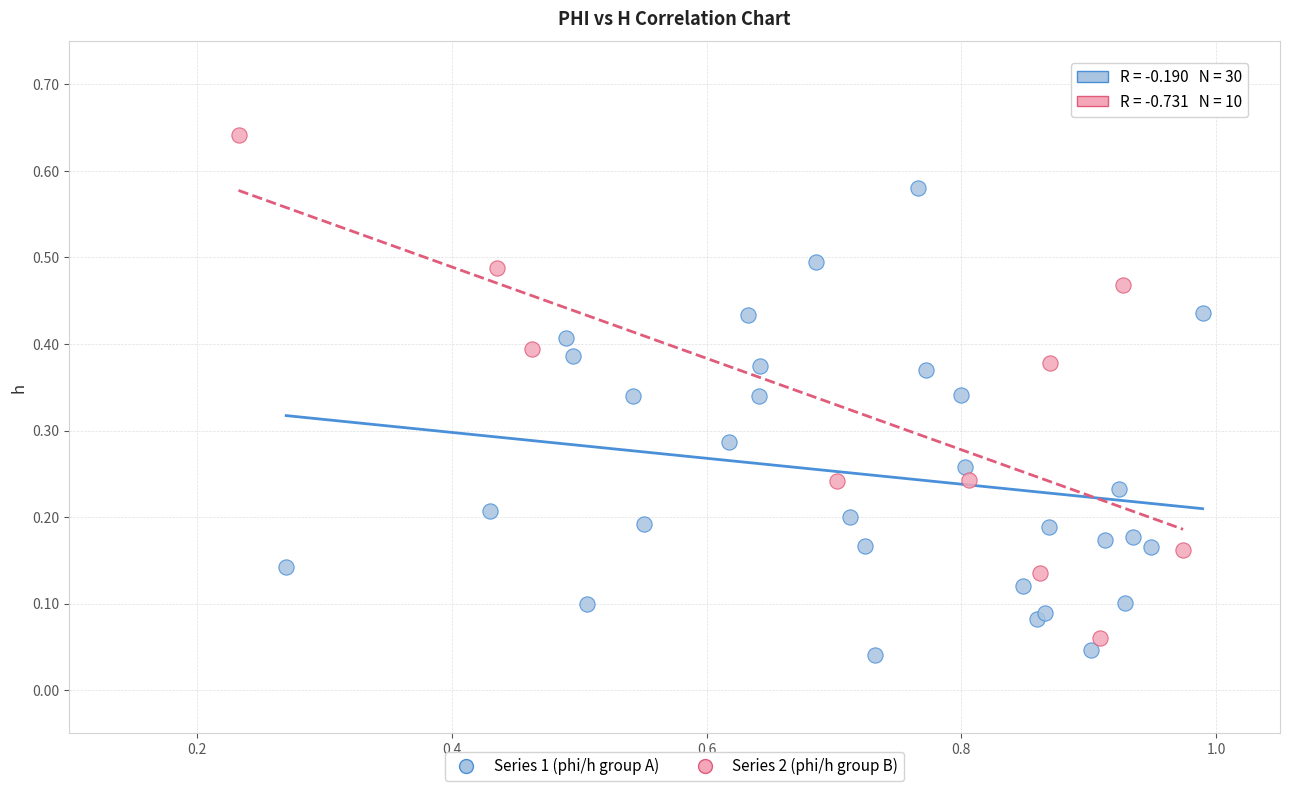

Which series has the largest Y range (max minus min)?

Series 2 (phi/h group B)